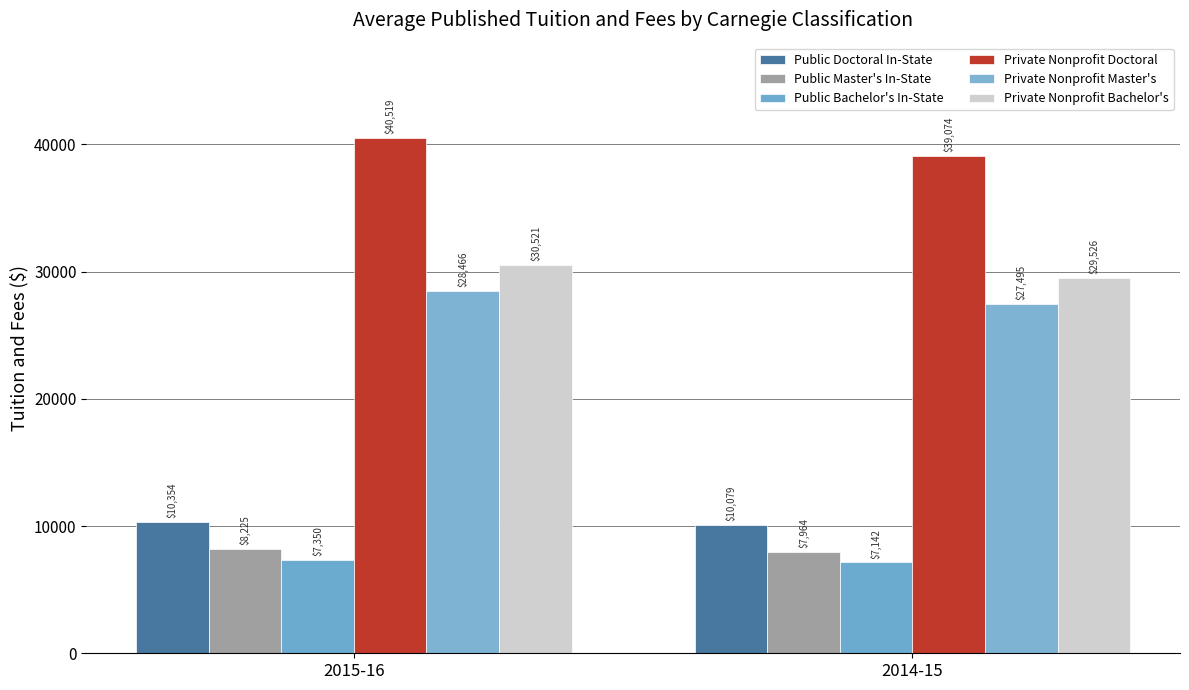

What is the difference between the maximum and minimum values in the Public Doctoral In-State series?

275